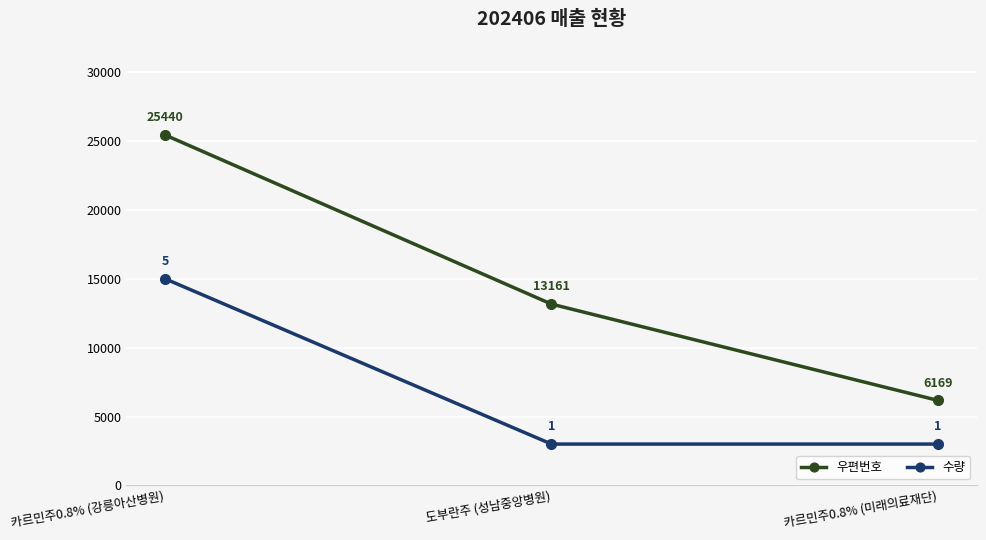

What is the approximate value of 우편번호 at 도부란주 (성남중앙병원)?

13161